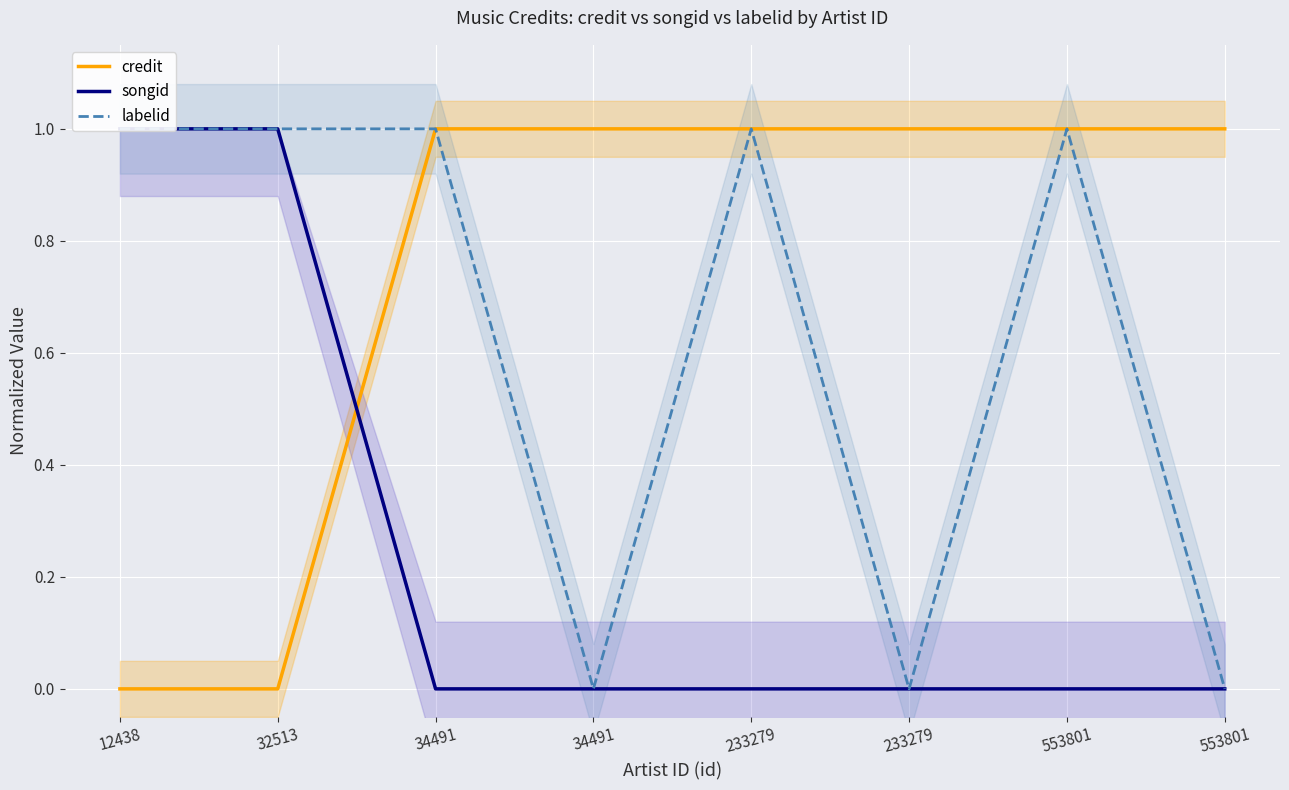

True or false: credit has more than 1 points higher than both neighbors.

False